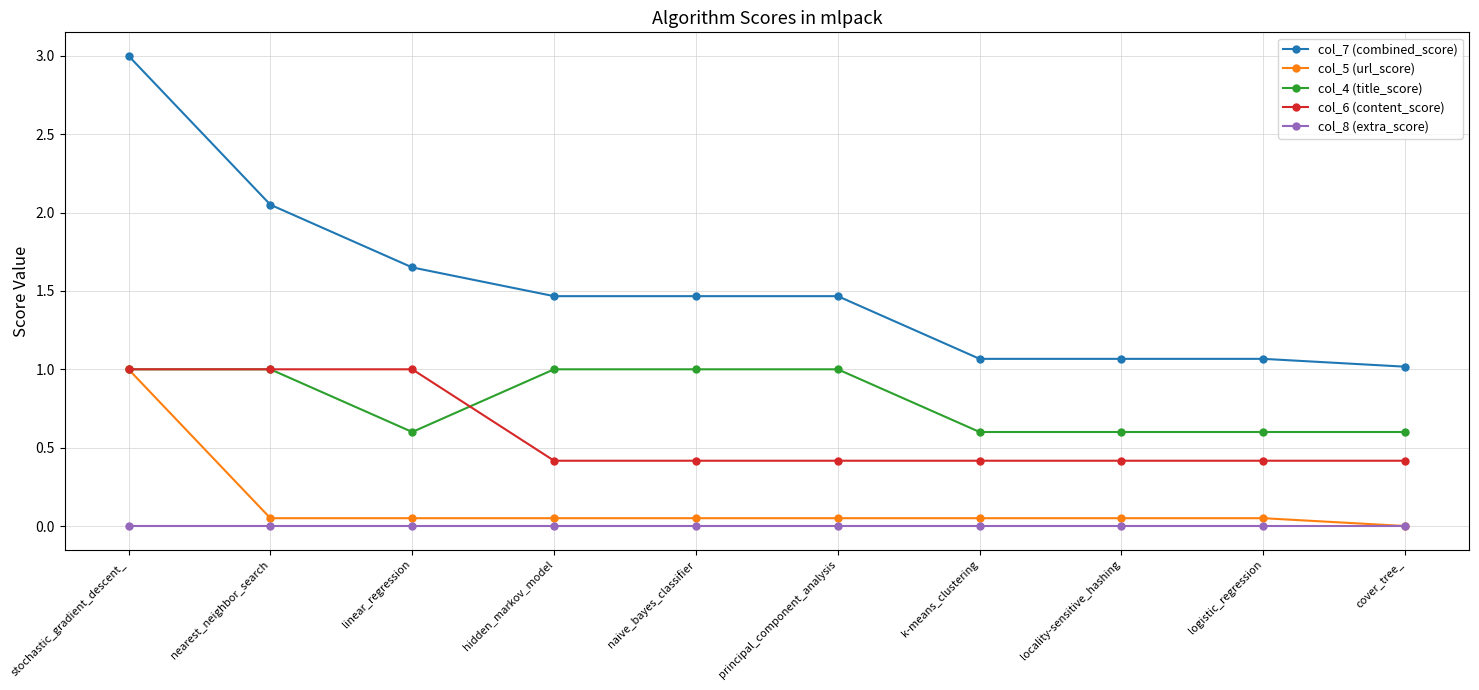

Which label corresponds to the largest value in the chart?

stochastic_gradient_descent_